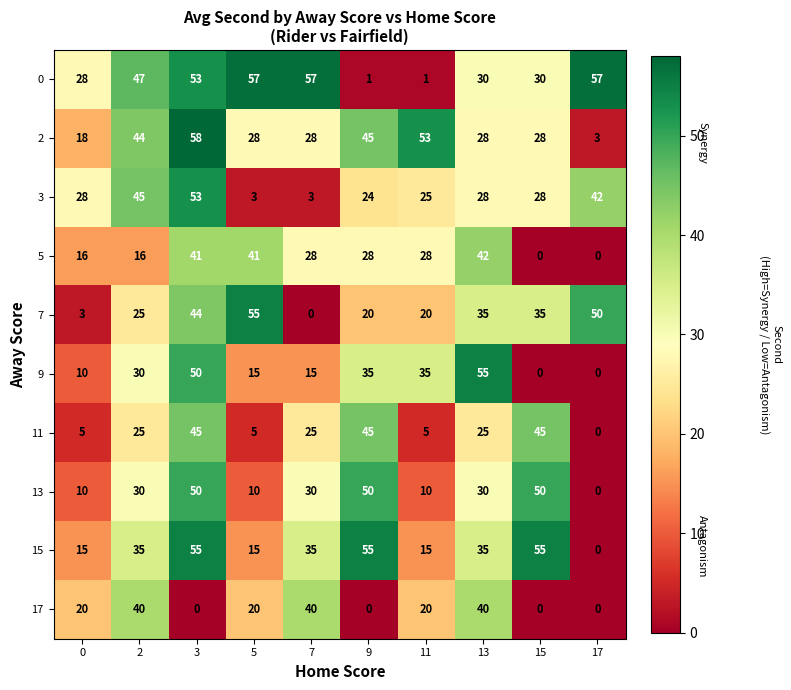

What is the difference between the maximum and minimum values in the 5 series?

42